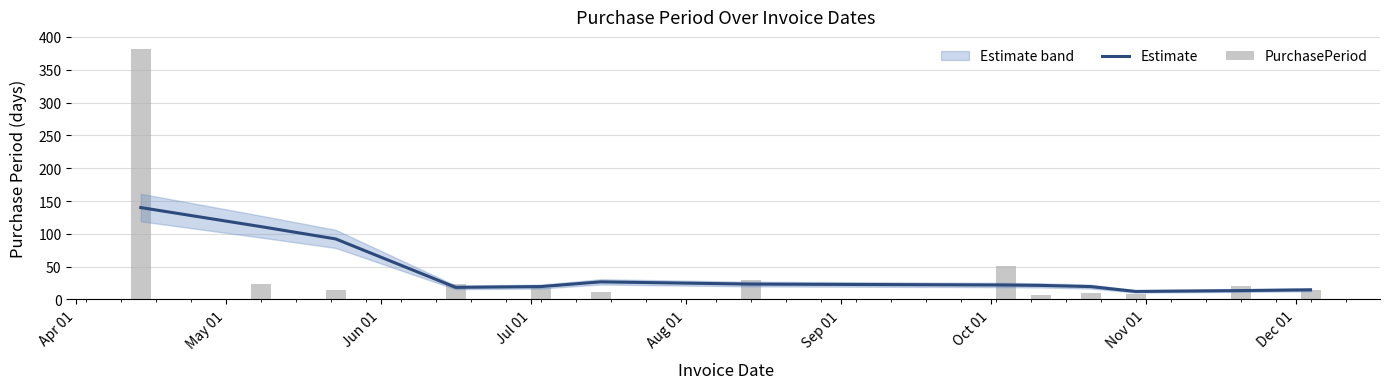

At how many categories does at least one series exceed 92?

3